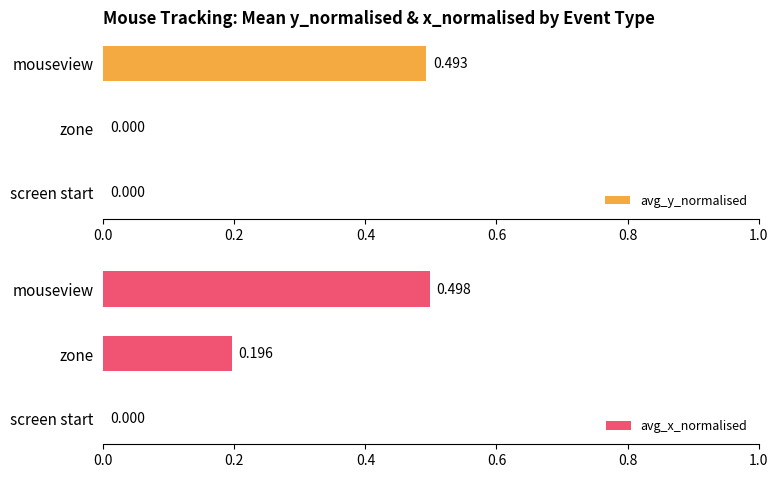

At 0.4, list the series in order from largest to smallest.

avg_x_normalised, avg_y_normalised